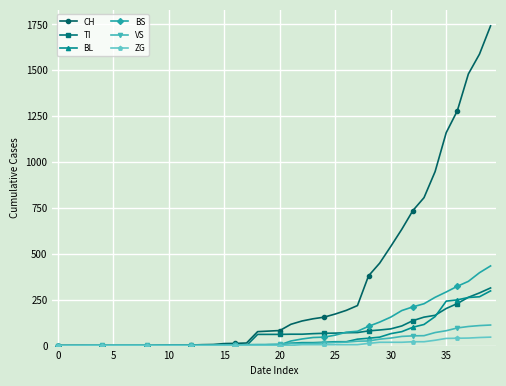

Which series has the widest spread of values?

CH